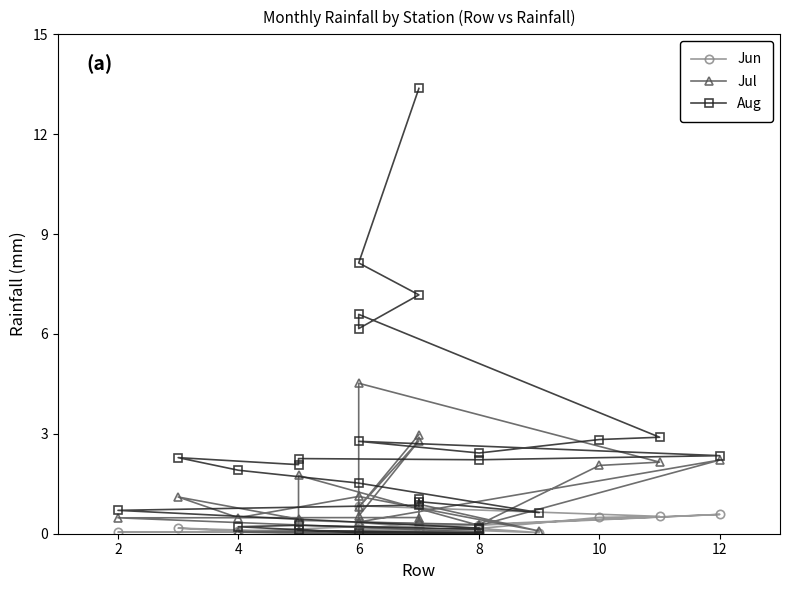

True or false: Jul and Aug cross at least once.

True